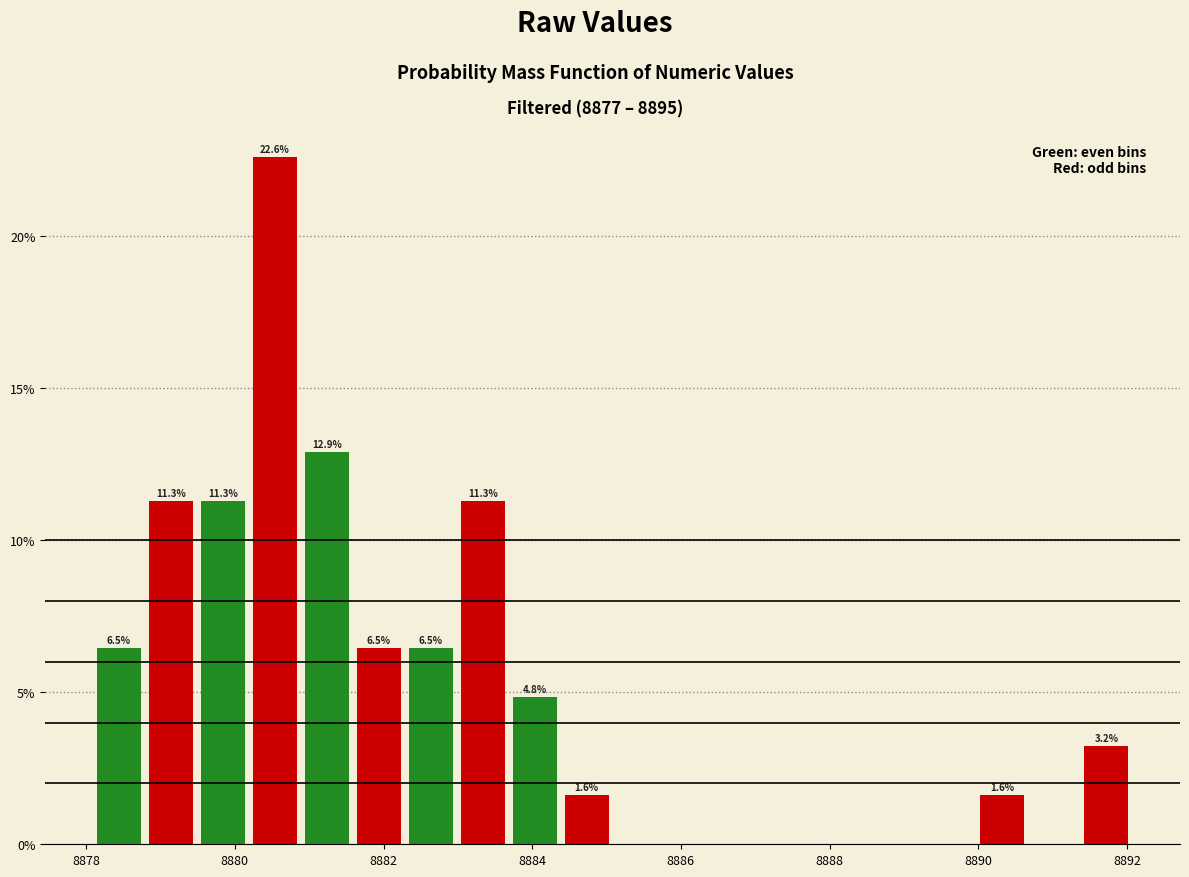

Read against the x-axis, roughly where is the centre of the tallest bar?

8880.6